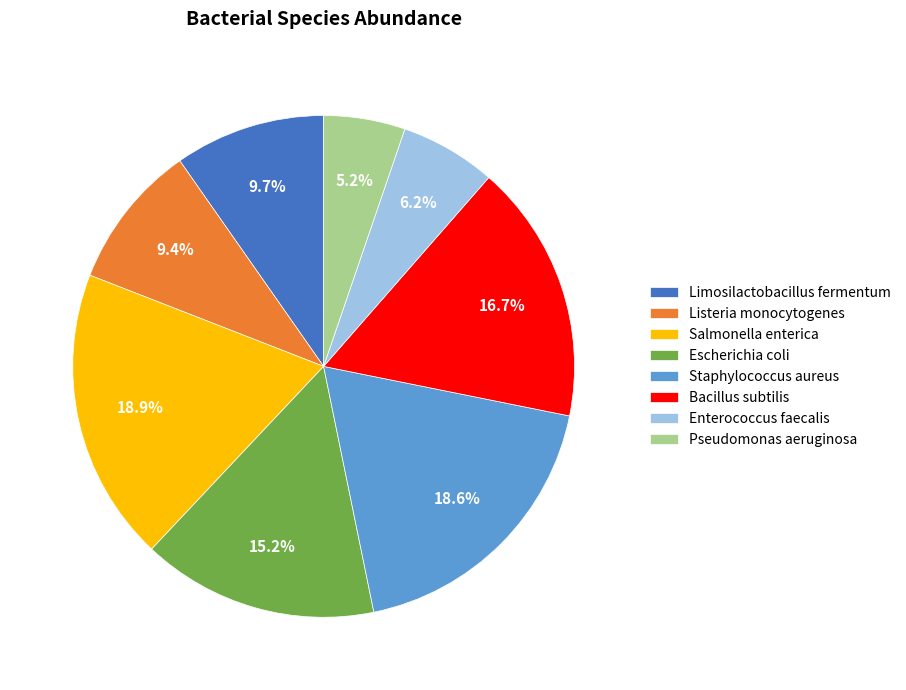

What percentage is the Salmonella enterica slice, to the nearest percent?

19%